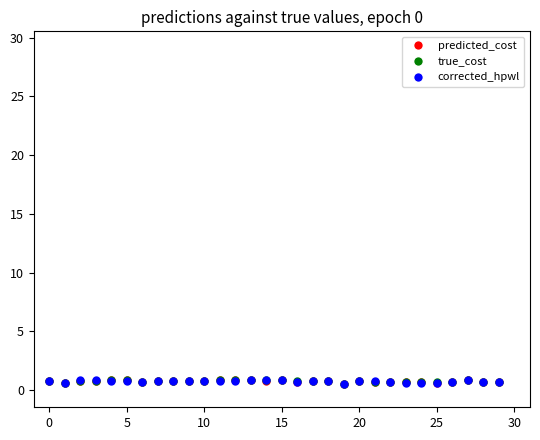

What are all the series names shown in the legend?

predicted_cost, true_cost, corrected_hpwl